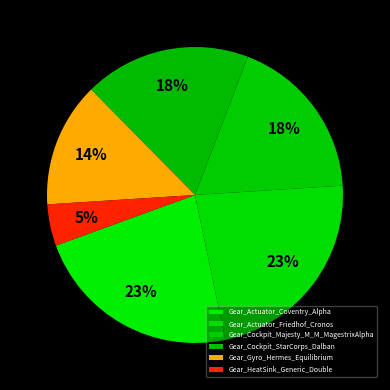

Does Gear_Cockpit_Majesty_M_M_MagestrixAlpha represent more than half of the total?

No